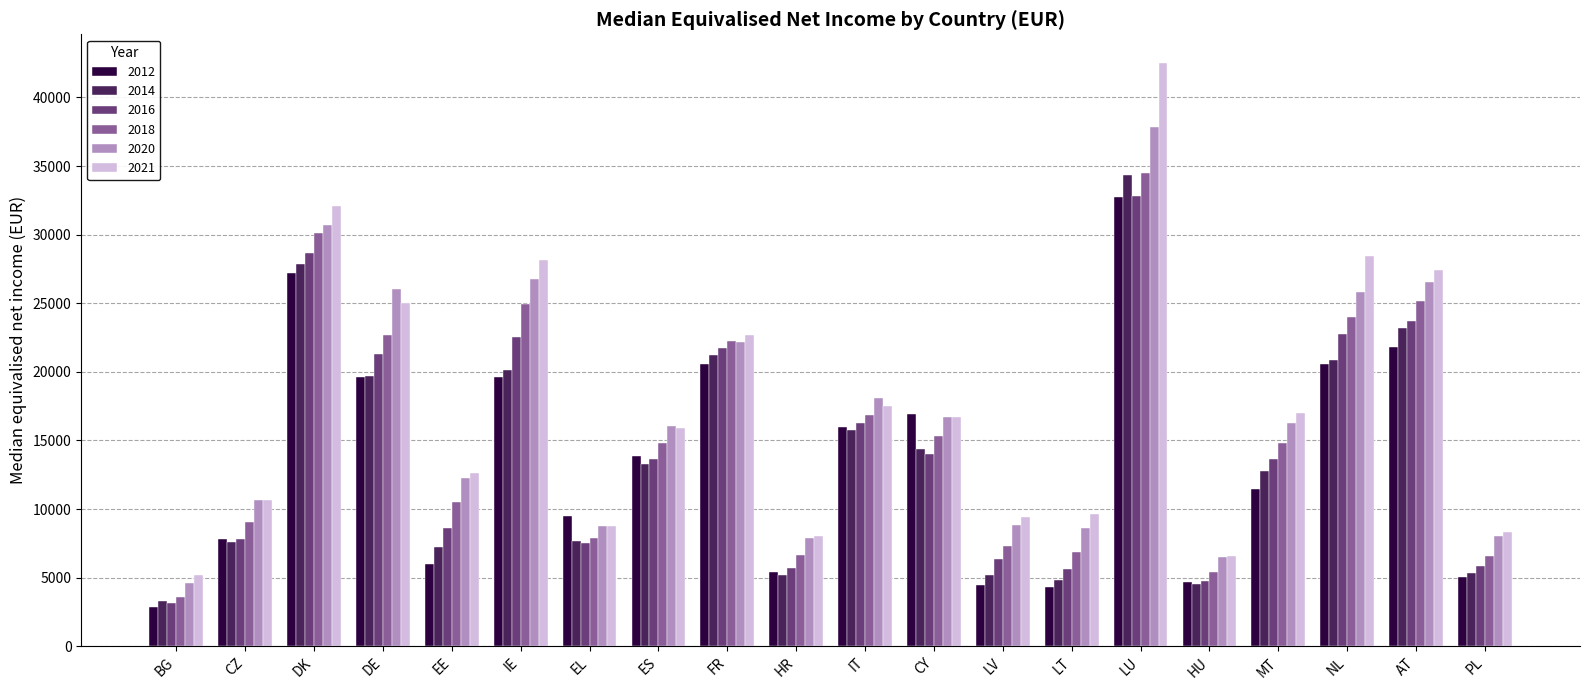

What position from the left is EL?

7